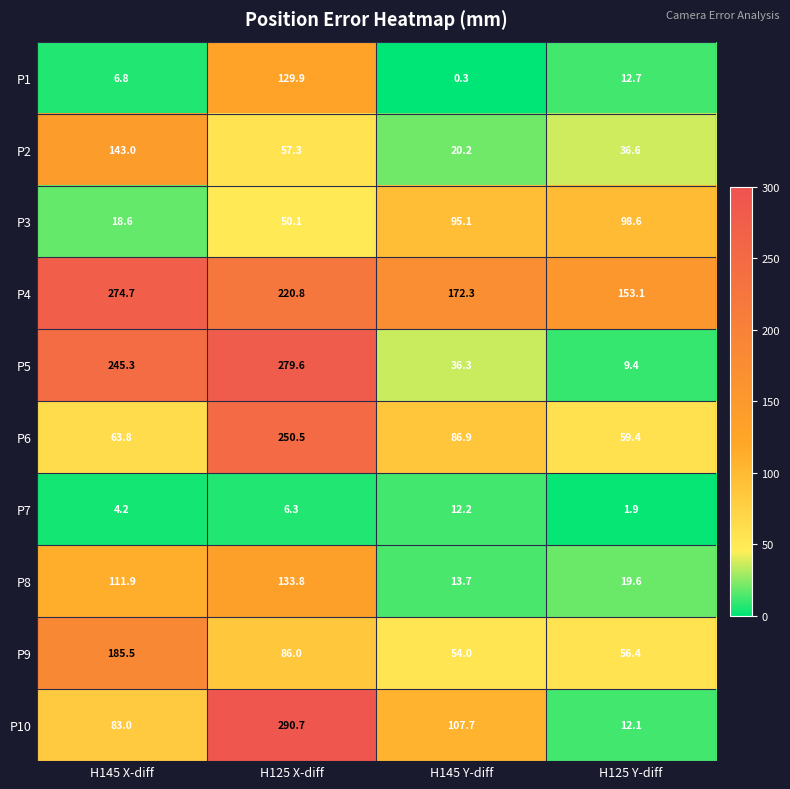

What is the minimum value for P1?

0.3